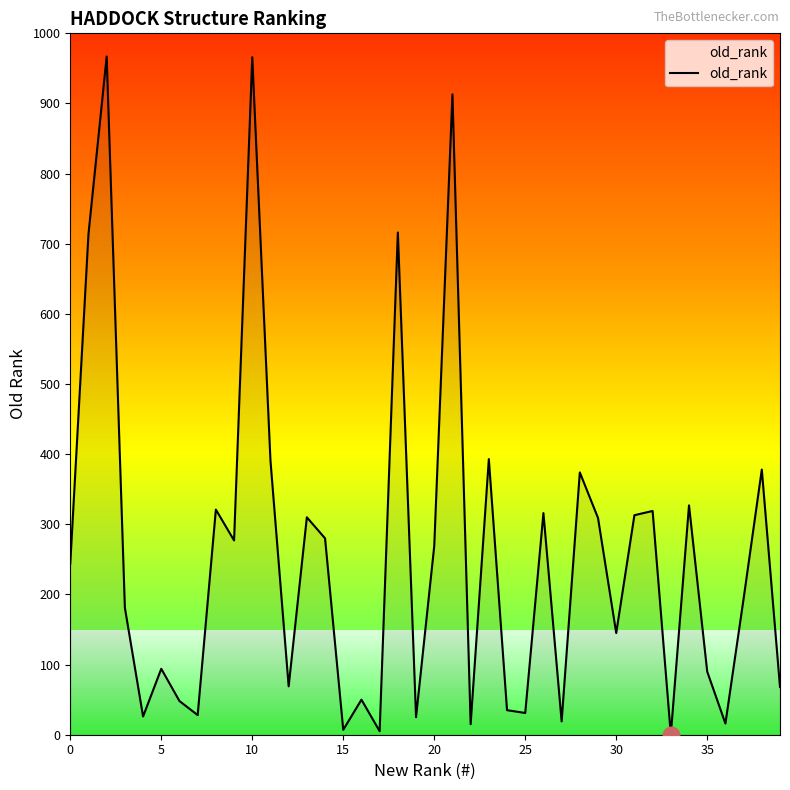

What is the difference between the maximum and minimum values?

967